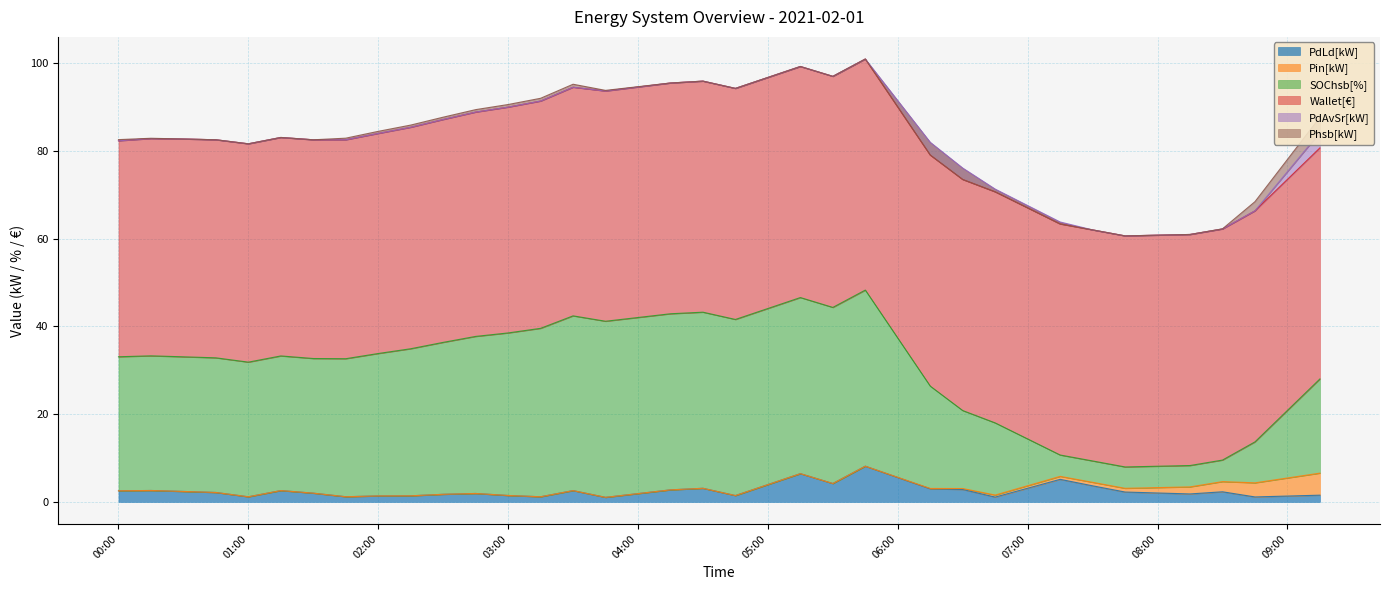

At 2021-02-01 08:45:00, list the series in order from smallest to largest.

PdAvSr[kW], PdLd[kW], Phsb[kW], Pin[kW], SOChsb[%], Wallet[€]